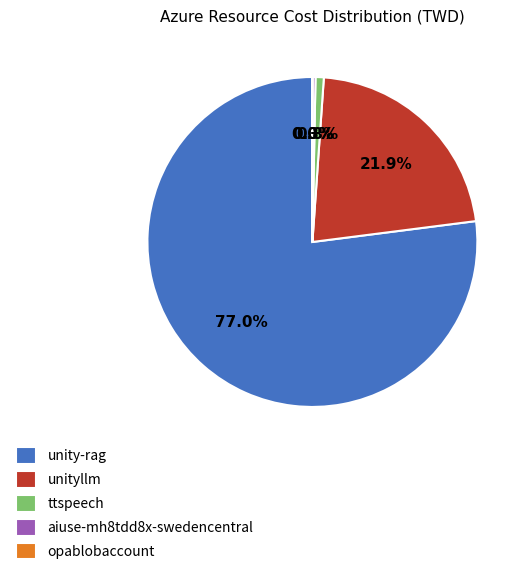

Which category has the biggest portion of the pie?

unity-rag